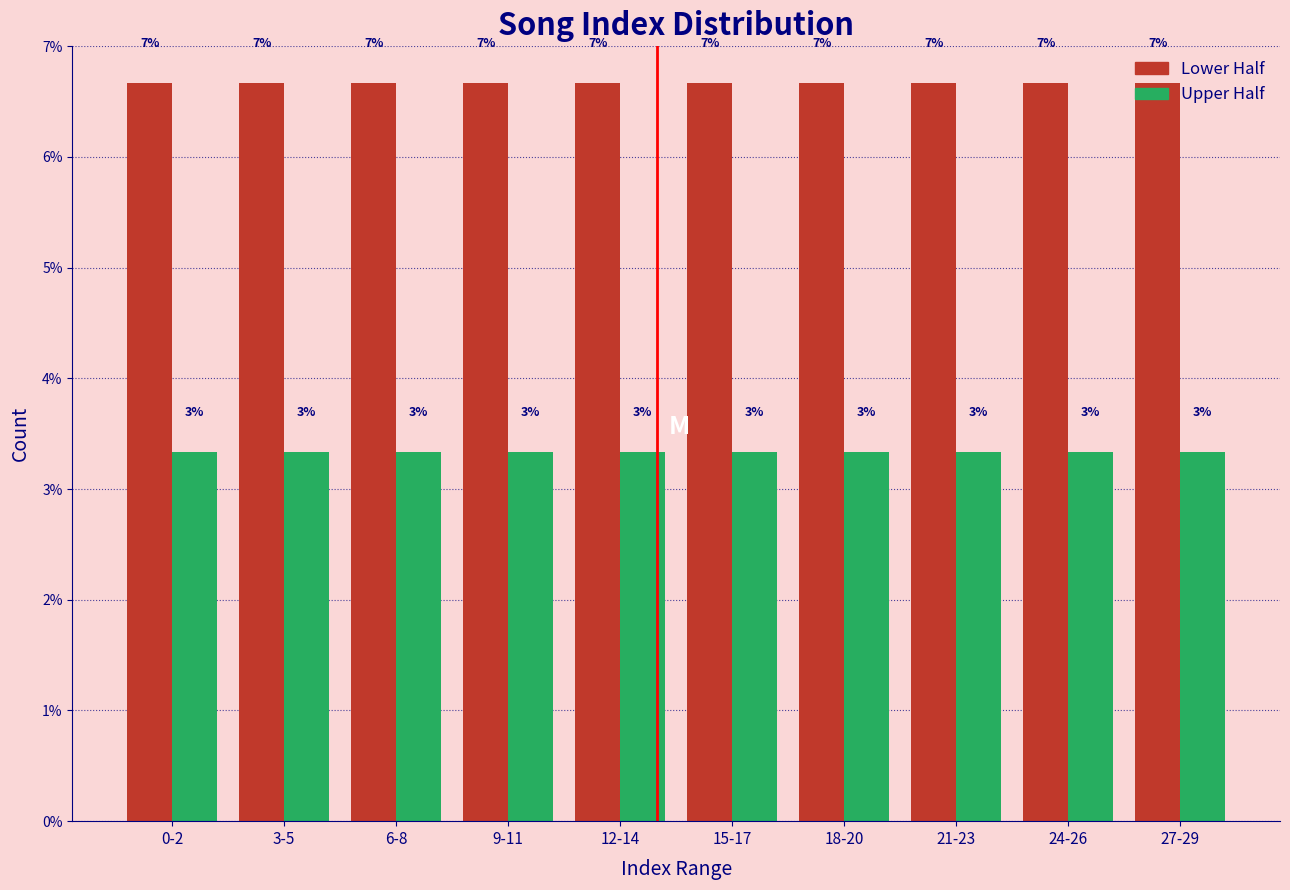

How many bars are there in total?

20